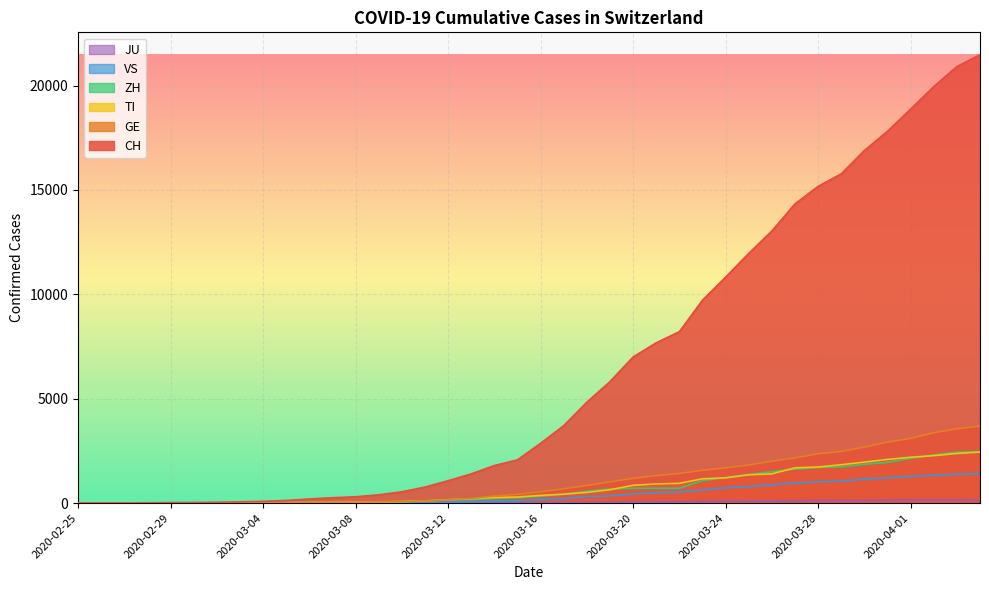

Which series has the largest range (max minus min)?

CH